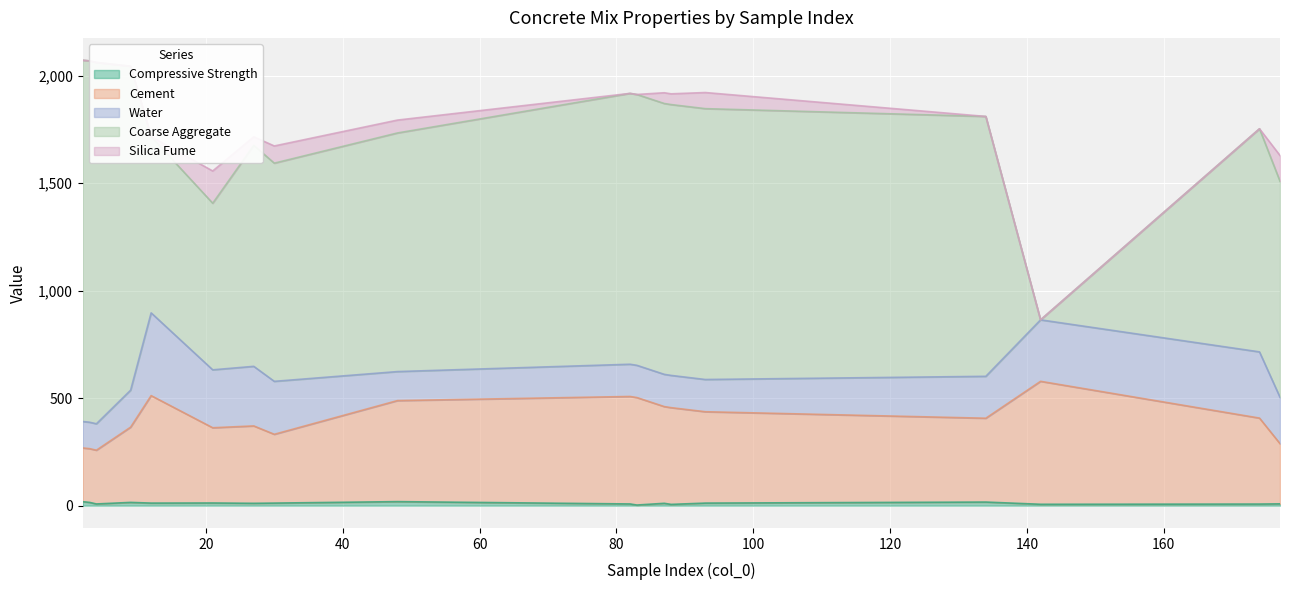

Reading left to right, transcribe all the data shown in this chart.

Compressive Strength: 18.6	15.3	8.0	15.2	12.0	12.5	11.0	12.0	18.8	8.0	3.0	11.0	6.0	12.0	16.8	6.5	7.5	8.5
Cement: 250.0	250.0	250.0	350.0	500.0	350.0	360.0	320.0	470.0	500.0	500.0	450.0	450.0	425.0	390.0	572.0	400.0	280.0
Water: 123.0	123.0	123.0	172.0	385.0	269.5	277.2	246.4	135.0	150.0	150.0	150.0	150.0	150.0	195.0	286.0	308.0	215.6
Coarse Aggregate: 1681.0	1681.0	1681.0	1507.0	820.0	775.0	1028.0	1015.0	1110.0	1260.0	1260.0	1260.0	1260.0	1260.0	1209.0	0.0	1038.0	1005.0
Silica Fume: 0.0	0.0	0.0	0.0	0.0	150.0	40.0	80.0	60.0	0.0	0.0	50.0	50.0	75.0	0.0	0.0	0.0	120.0